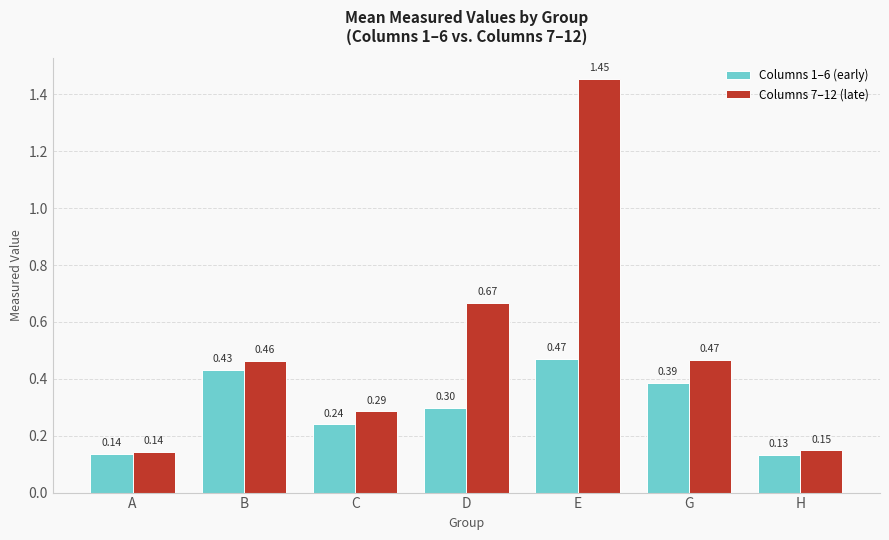

Between C and G, which series saw the biggest shift?

Columns 7–12 (late)